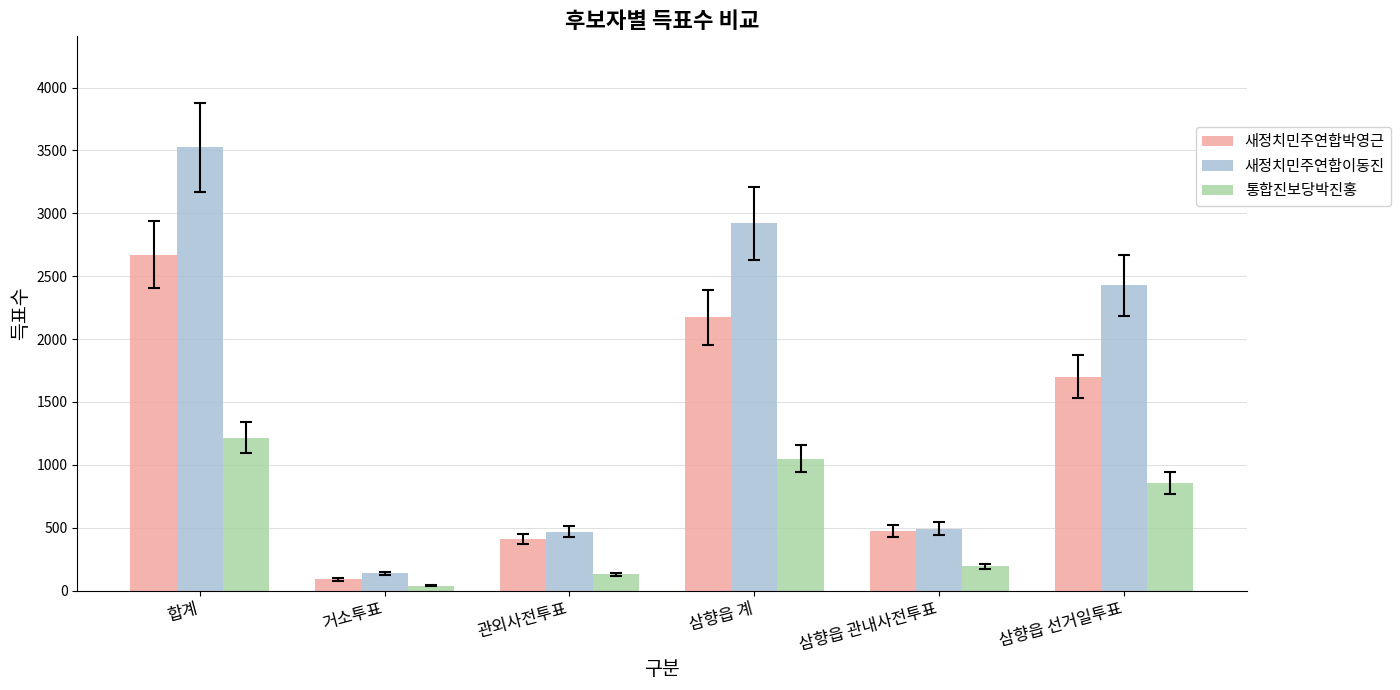

List the series in order of their peak value, lowest first.

통합진보당박진홍, 새정치민주연합박영근, 새정치민주연합이동진